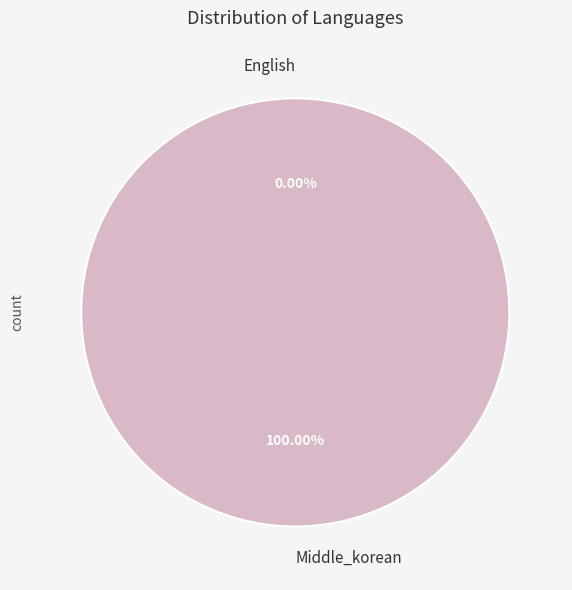

To the nearest percent, what is the combined percentage of Middle_korean and English?

100%